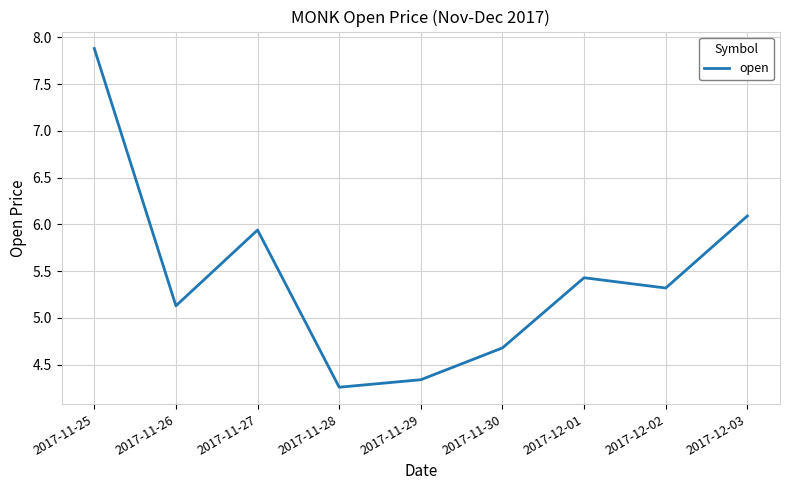

What is the change in value from 2017-11-26 to 2017-11-28?

-0.9